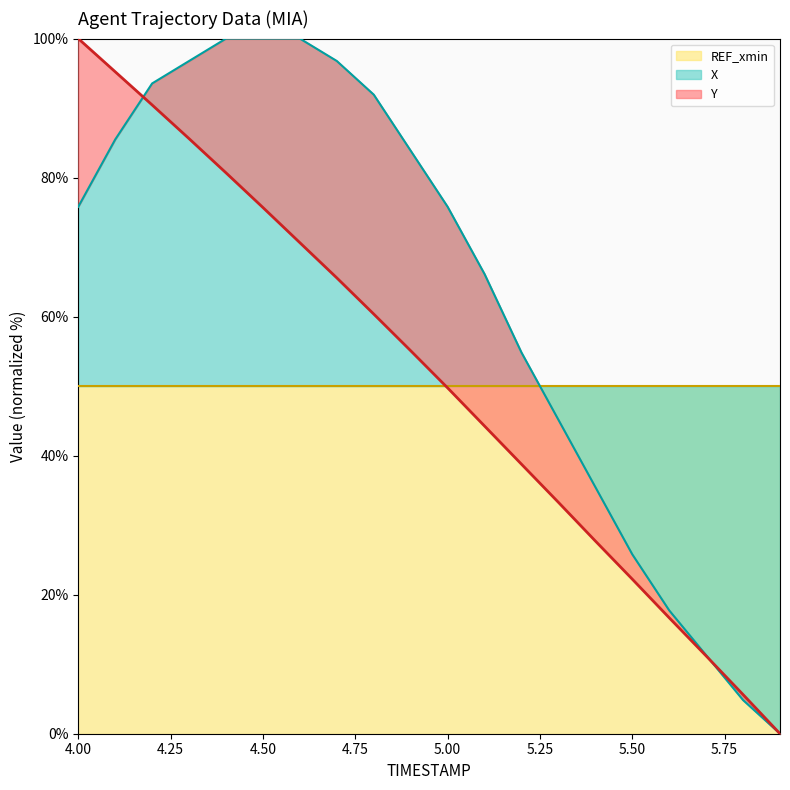

True or false: X has a value of 75.8 at 4.00.

True